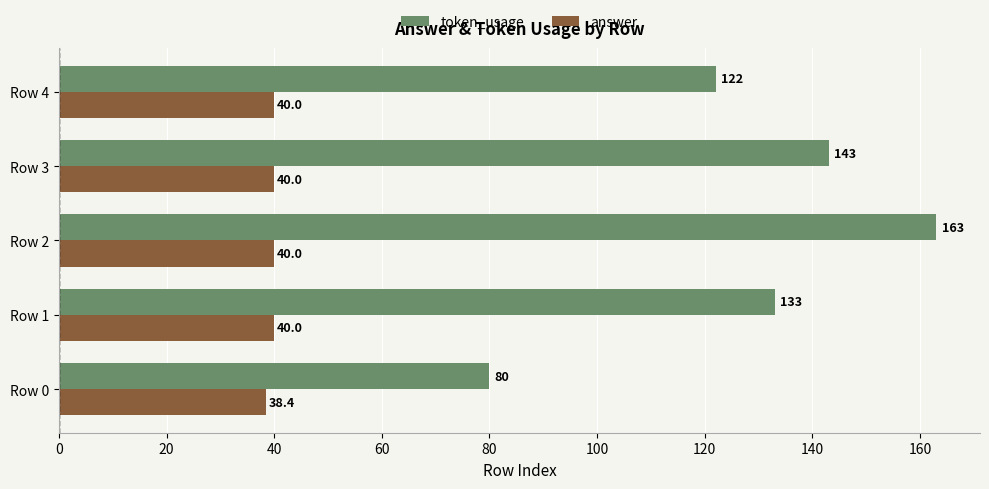

What is the maximum value shown in the chart?

163.0